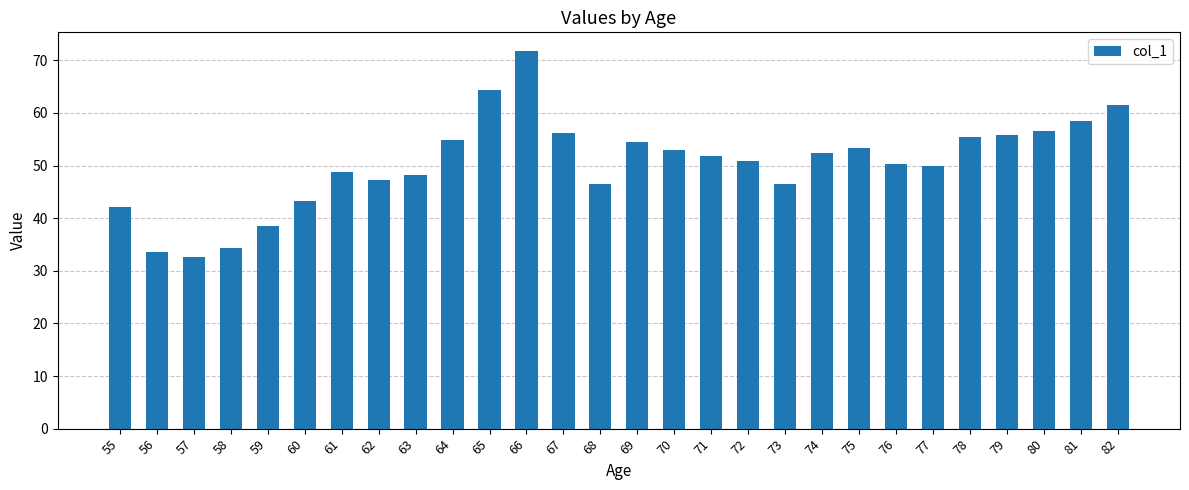

What is the difference between the values at 66 and 56?

38.2